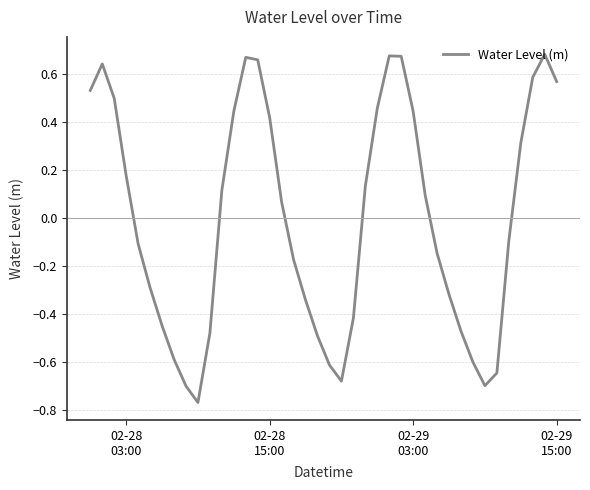

What is the difference between the maximum and minimum values?

1.5